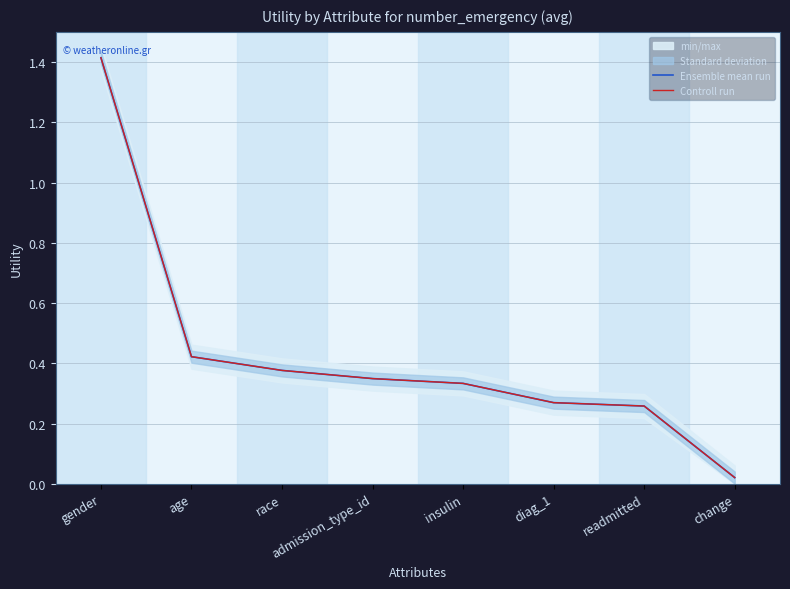

Is the value of Controll run at insulin greater than the value of Ensemble mean run at readmitted?

Yes